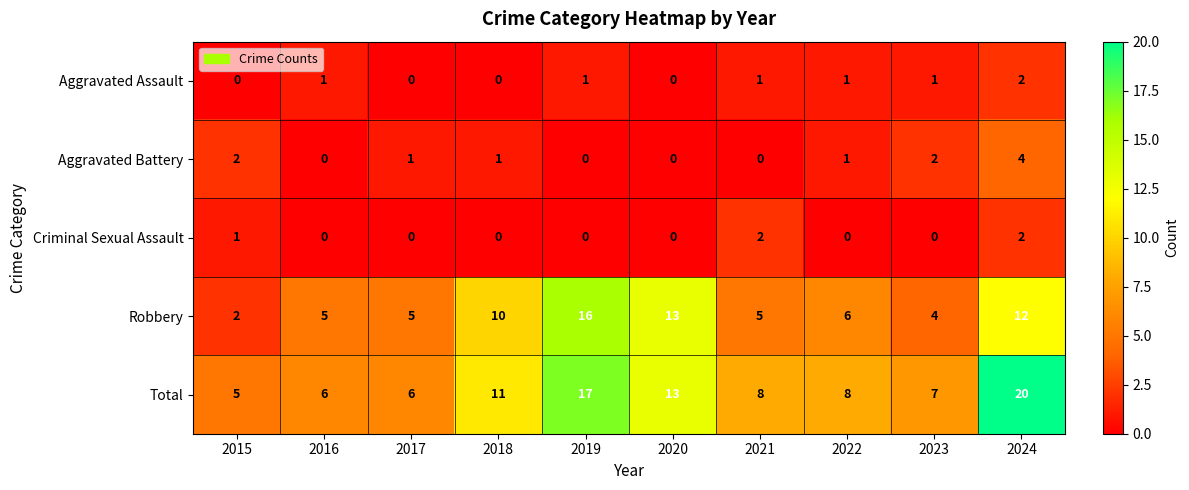

What is the spread (max minus min) of values at 2016?

6